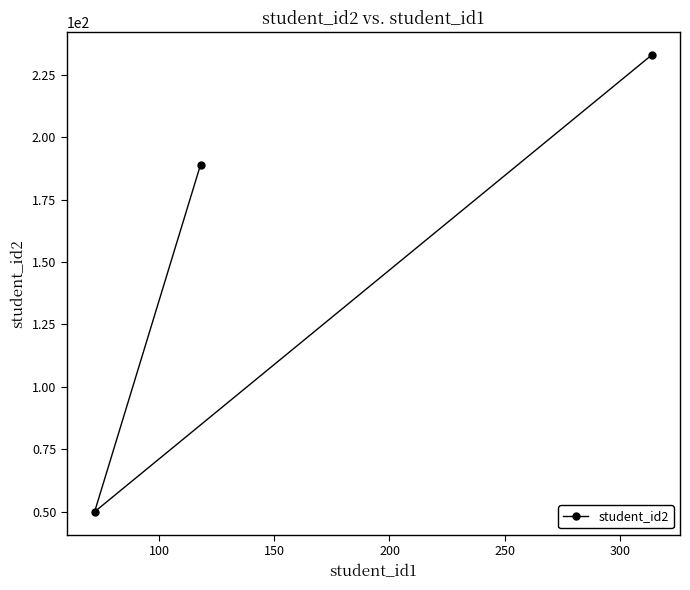

What is the greatest value displayed?

233